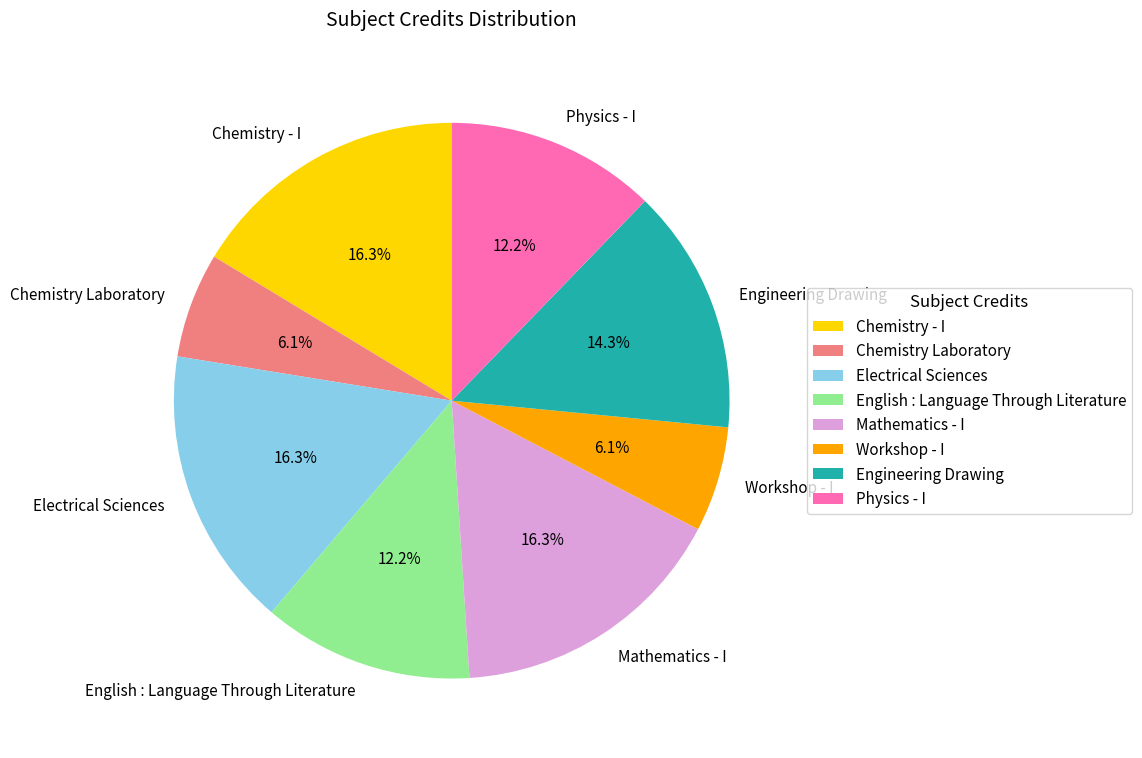

True or false: Workshop - I accounts for 1% of the total.

False